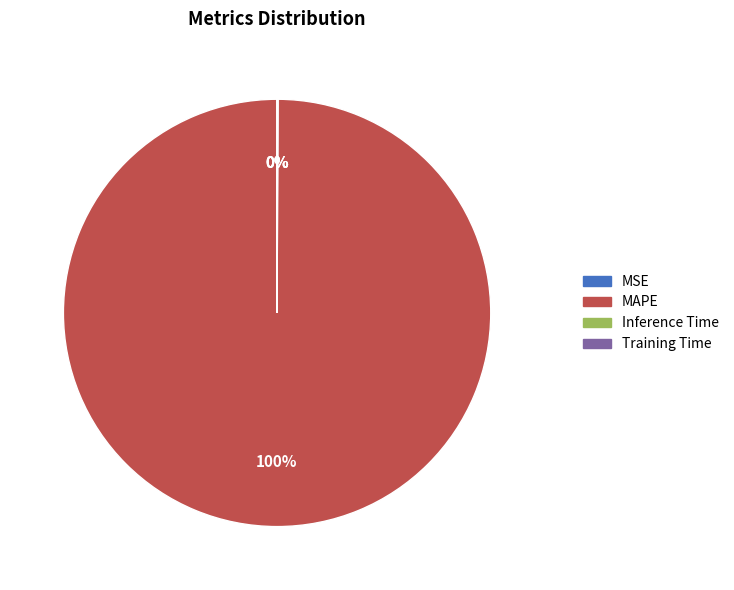

True or false: MAPE accounts for 100% of the total.

True